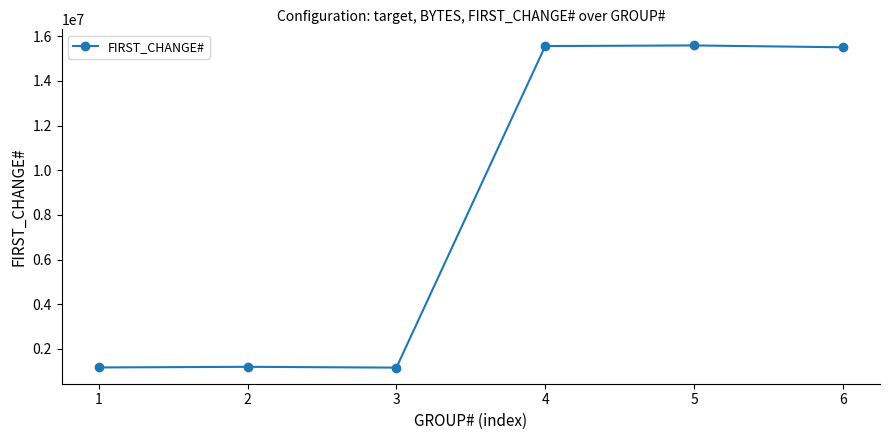

True or false: the data has more than 2 interior local peaks.

False